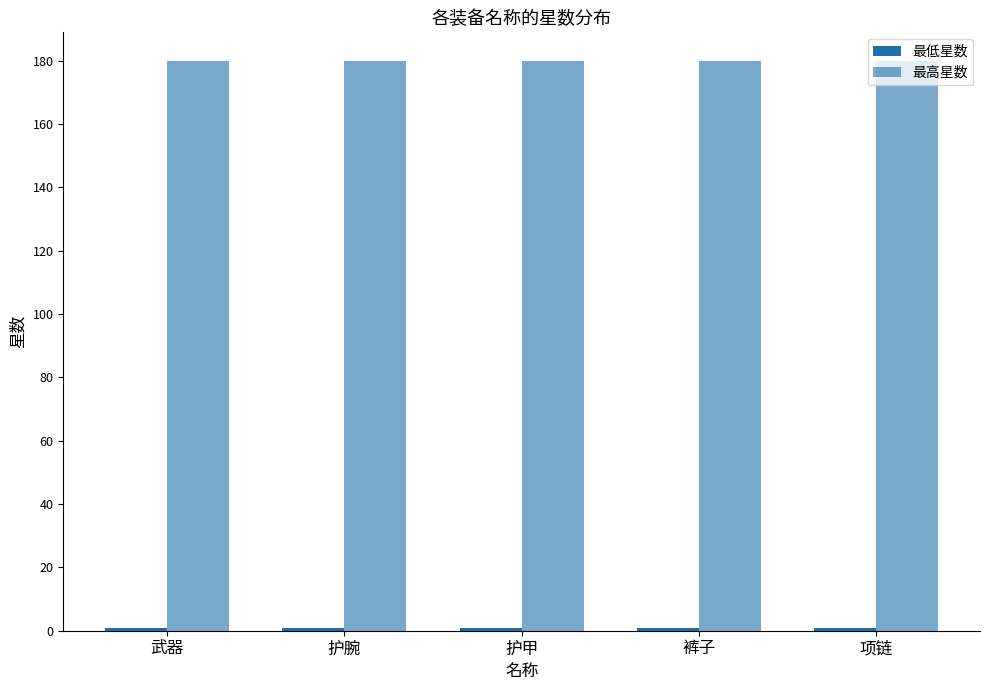

Are the bars horizontal?

No